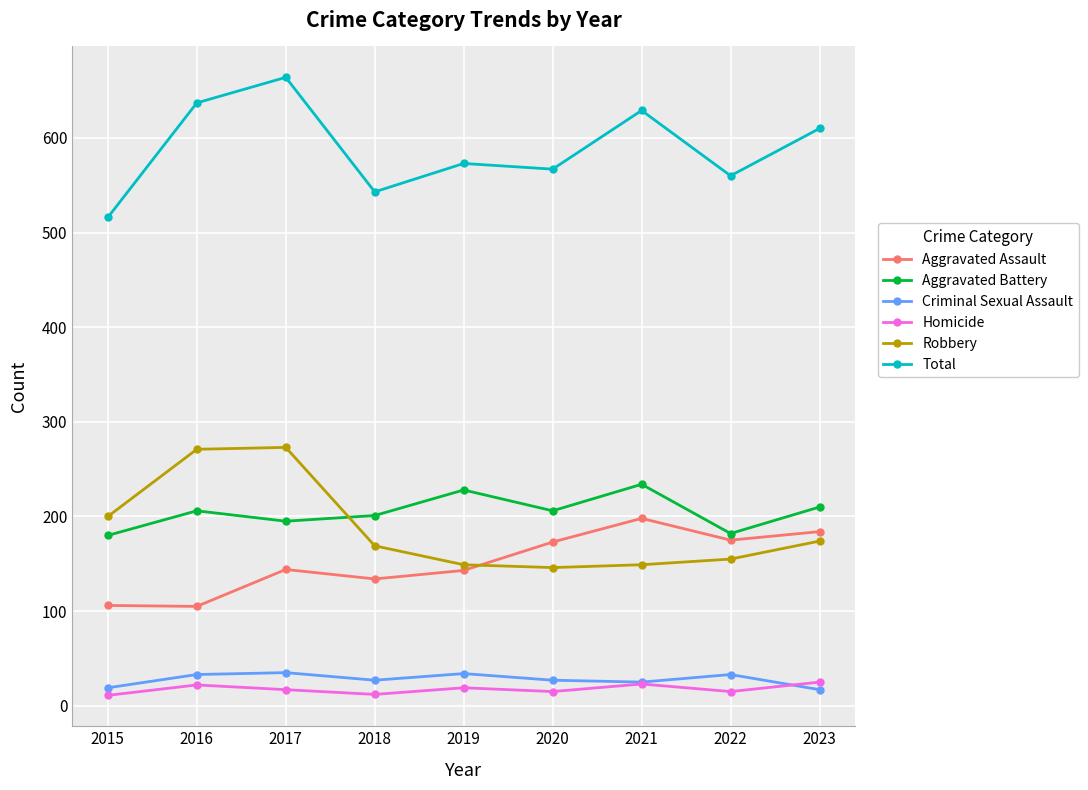

True or false: Aggravated Battery and Homicide cross at least once.

False